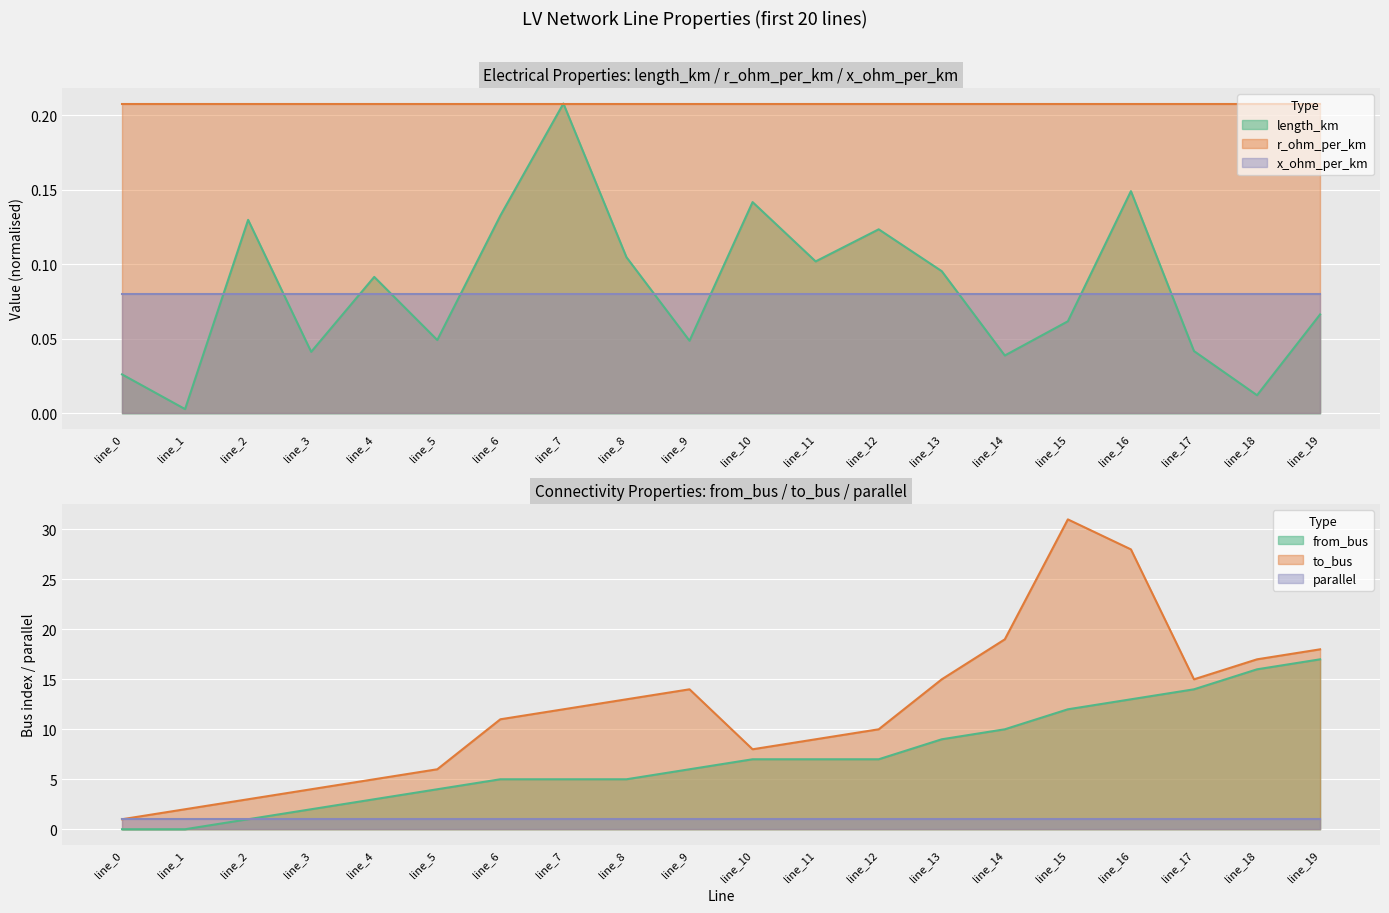

Which has a higher value, line_5 or line_11?

line_11